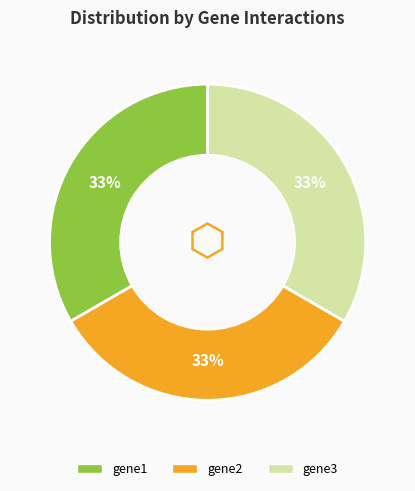

Is the sum of gene2 and gene3 greater than half?

Yes